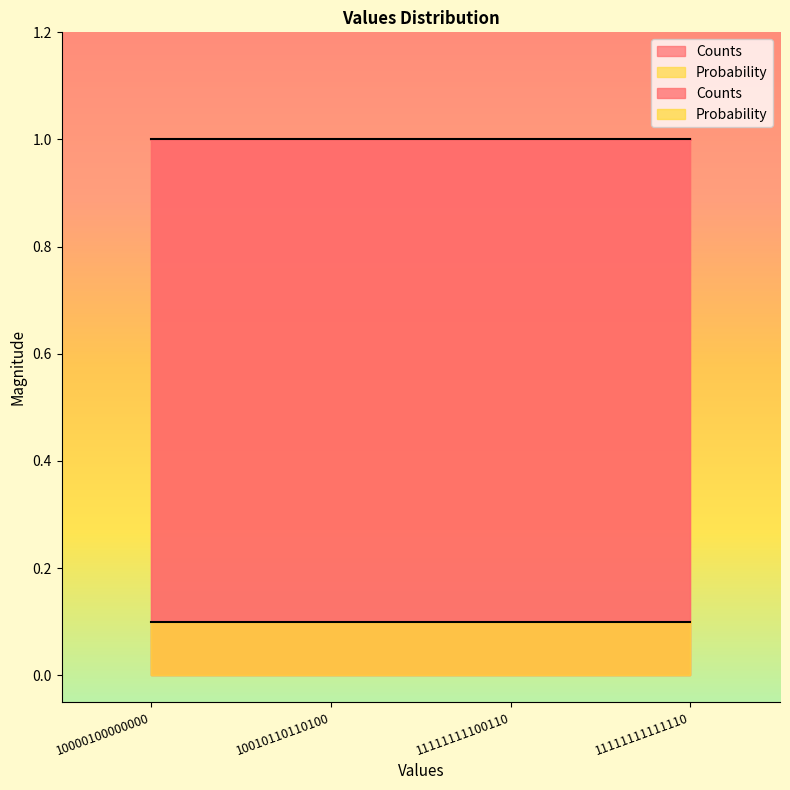

How many lines are shown in the chart?

2